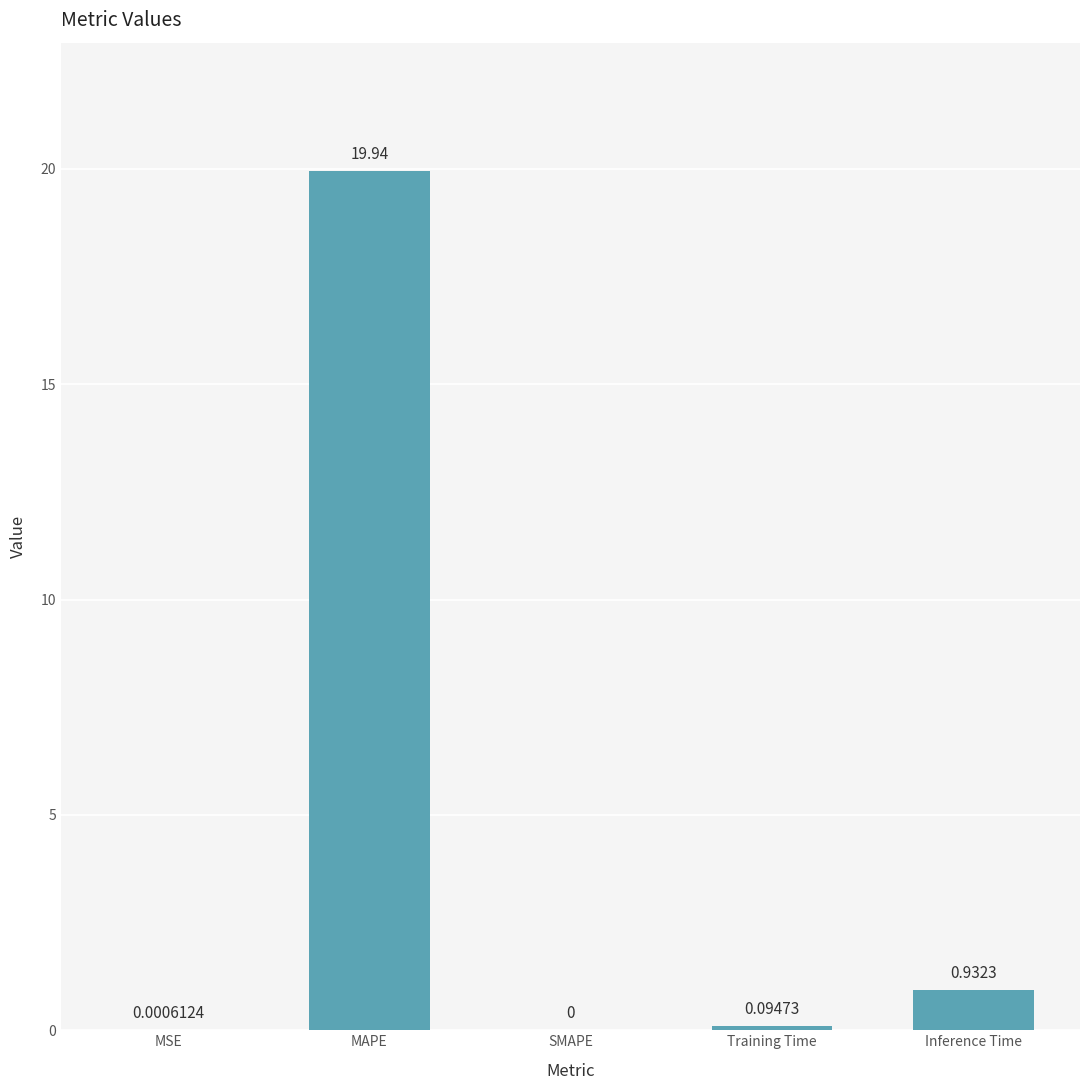

Between SMAPE and MSE, which is larger?

MSE